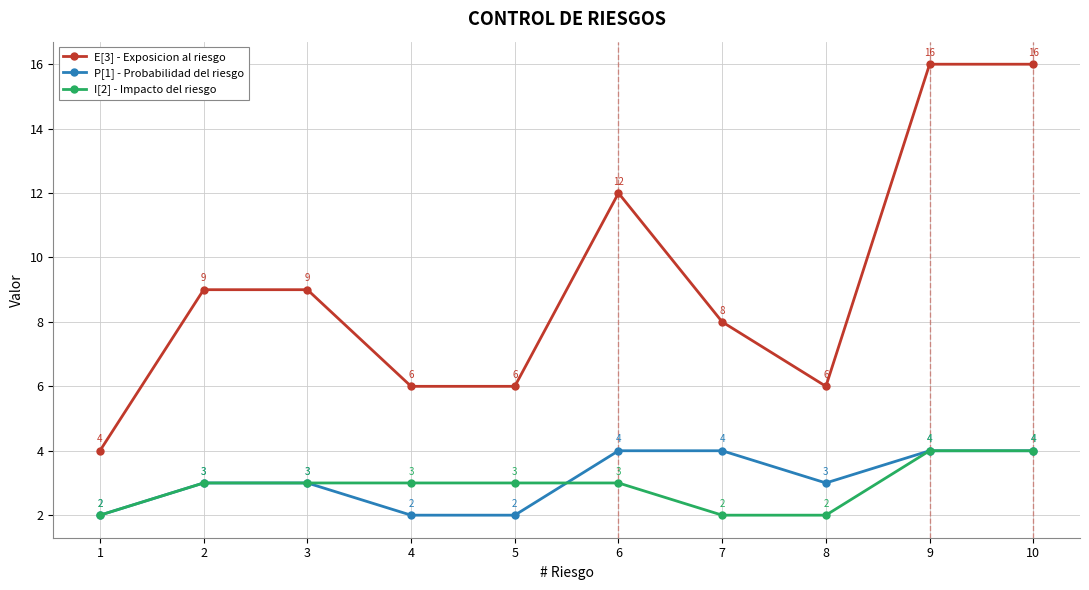

Which series has the largest range (max minus min)?

E[3] - Exposicion al riesgo